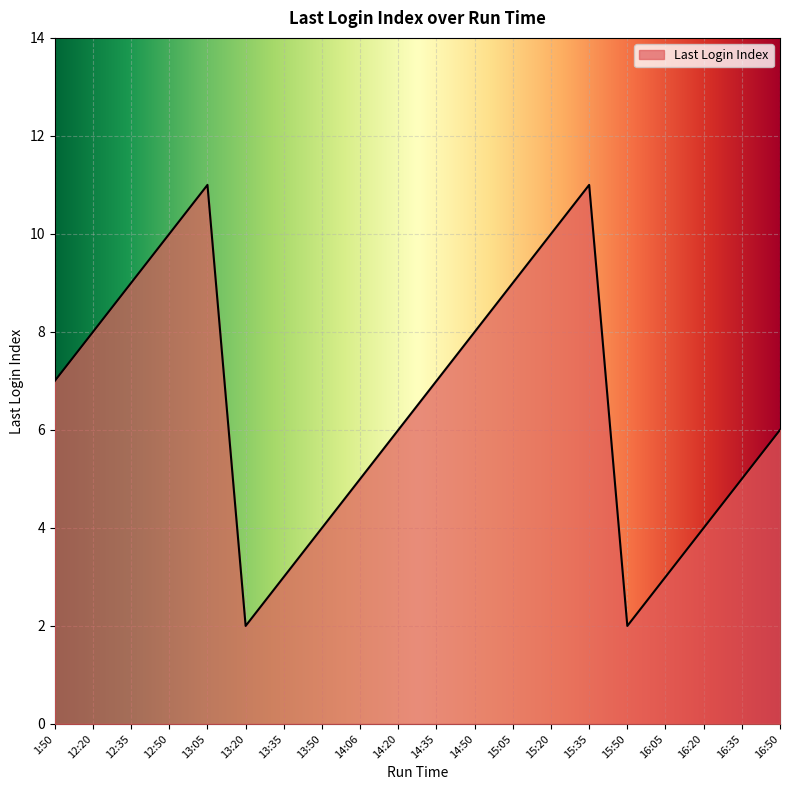

What is the smallest value displayed?

2